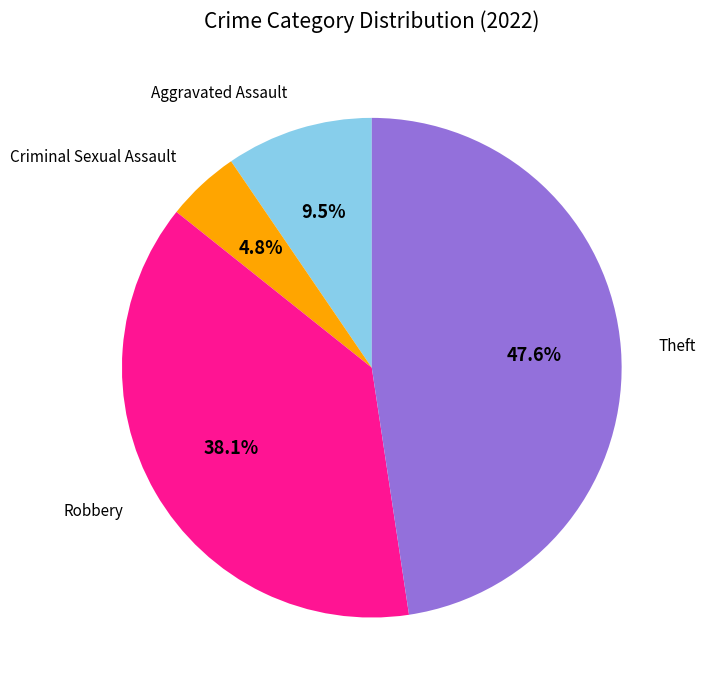

Is there any slice that represents more than half of the pie?

No